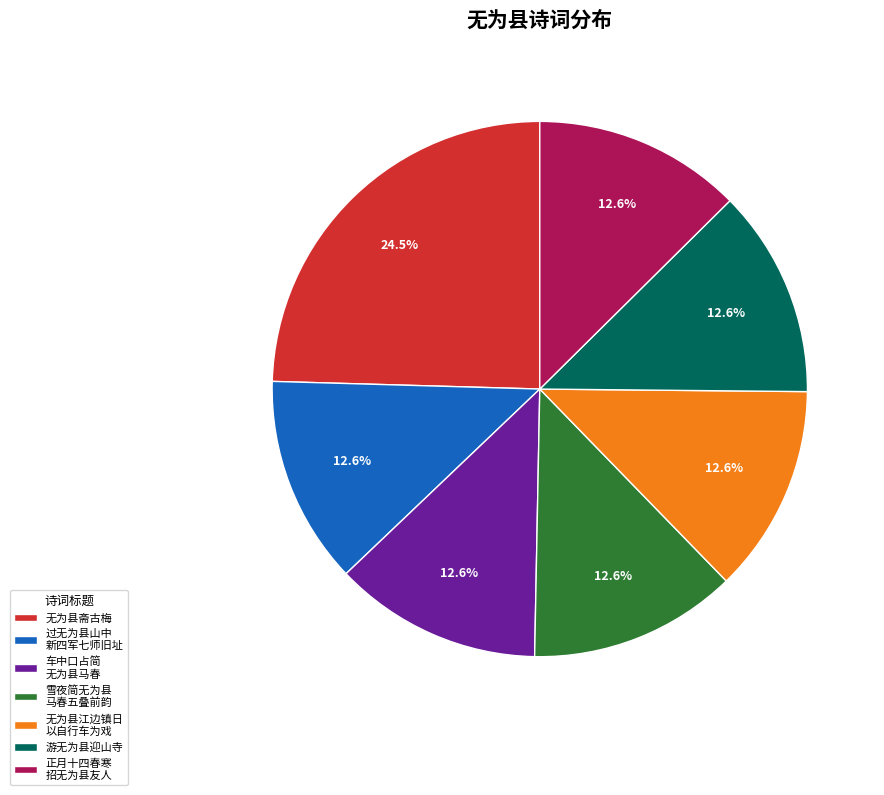

Do 无为县江边镇日 以自行车为戏 and 无为县斋古梅 together represent more than half of the pie?

No